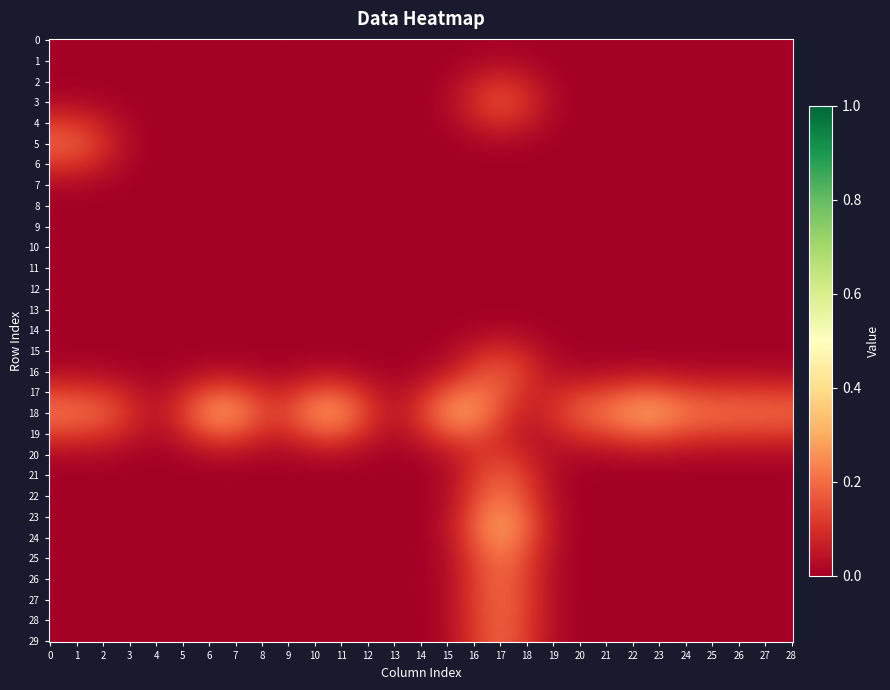

Which series has the largest total across all categories?

18